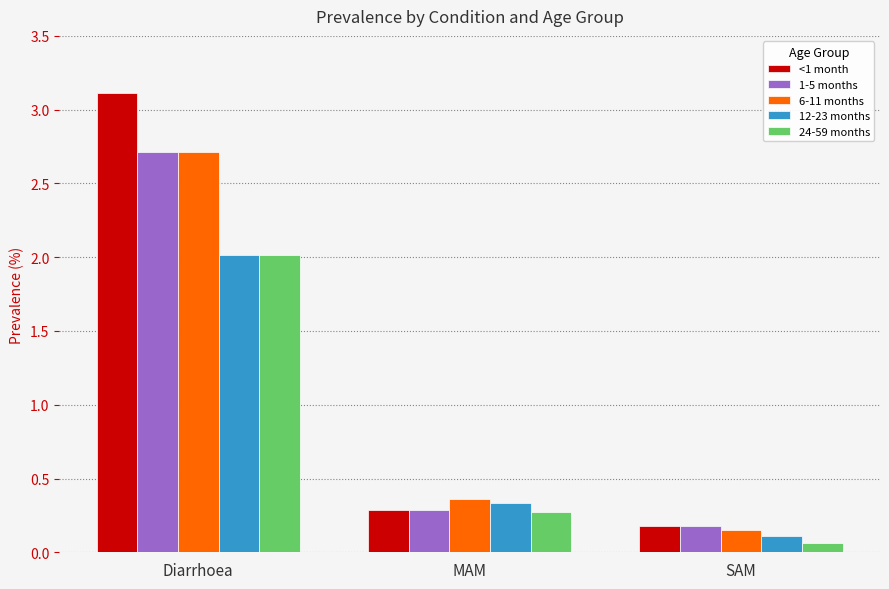

List the labels in order of 1-5 months value, smallest first.

SAM, MAM, Diarrhoea